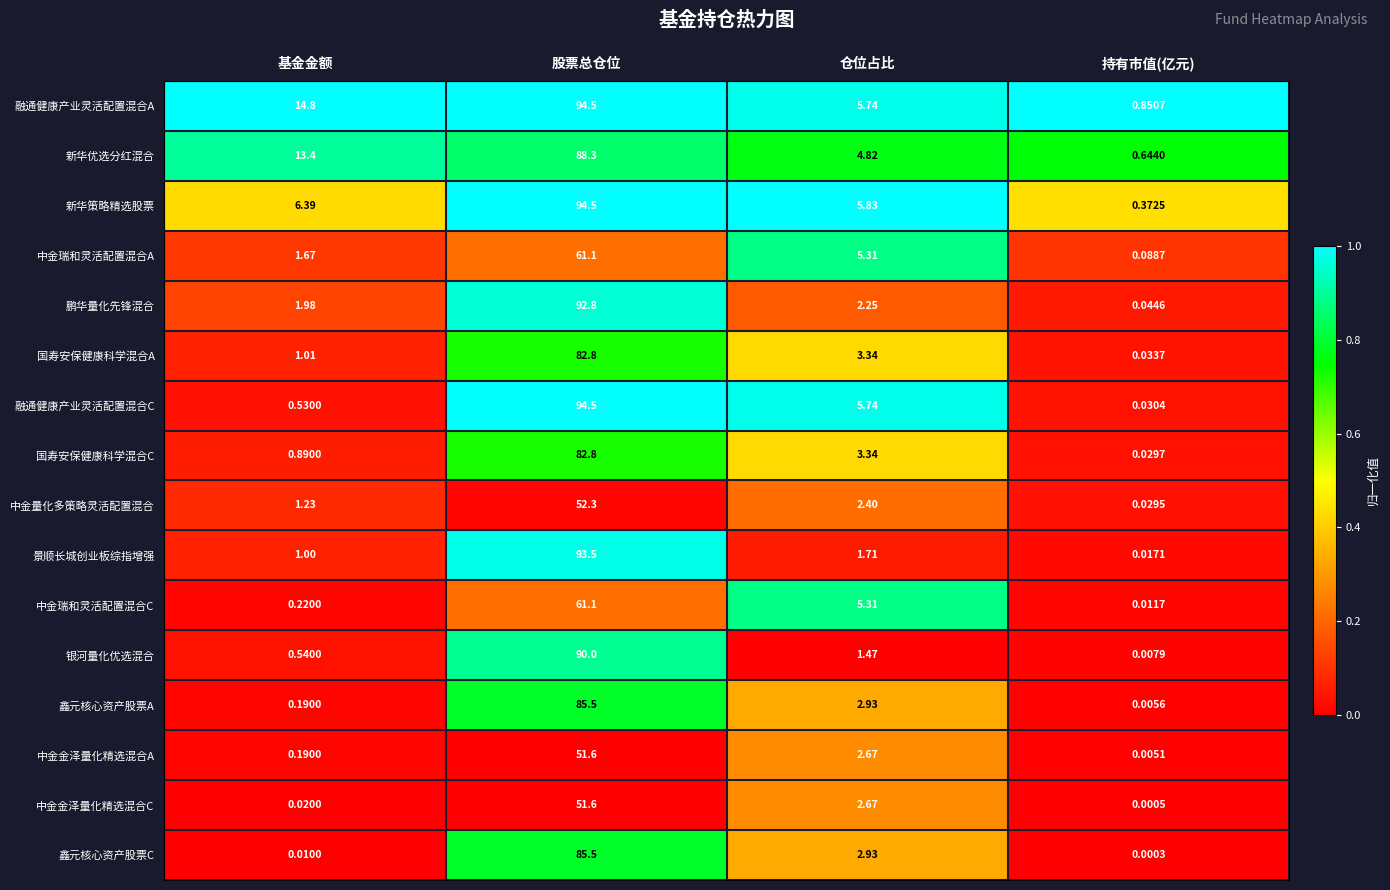

At which label does 鑫元核心资产股票A first exceed 2?

股票总仓位